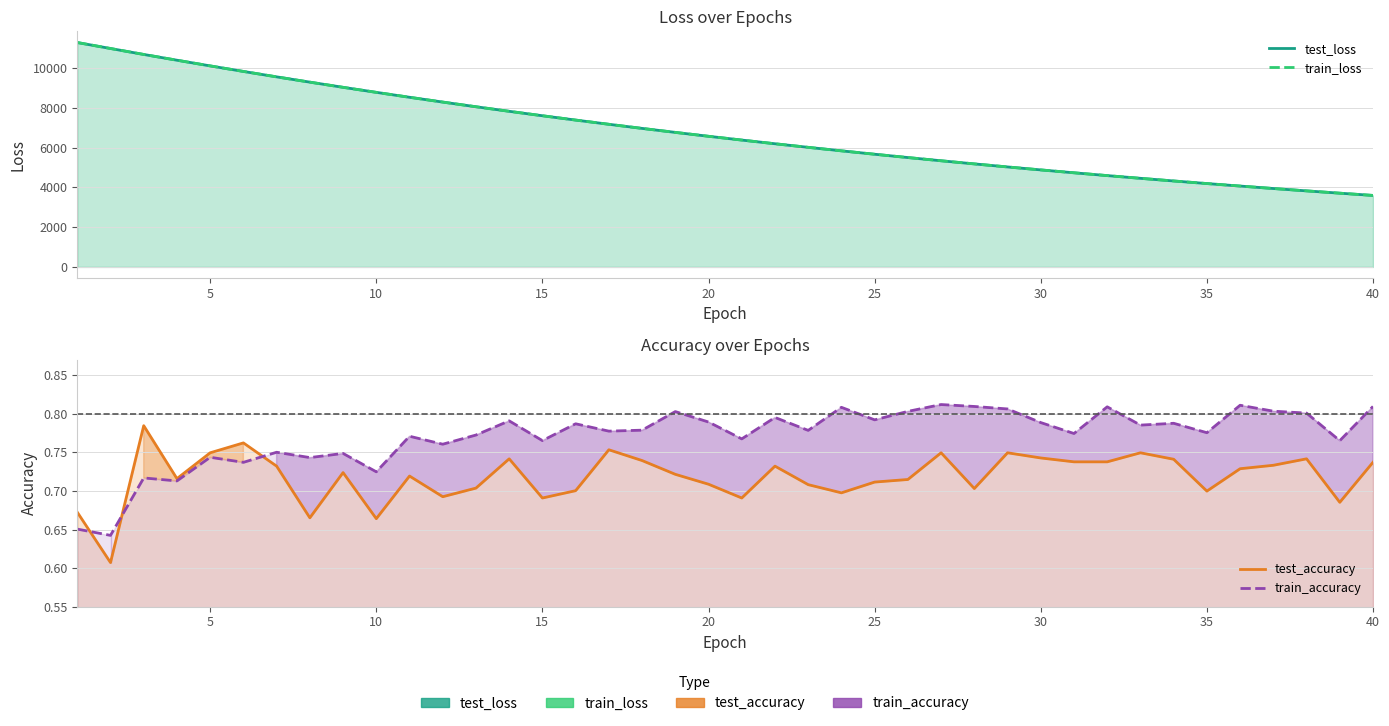

The value of test_accuracy at 30 is 0.7. True or false?

True